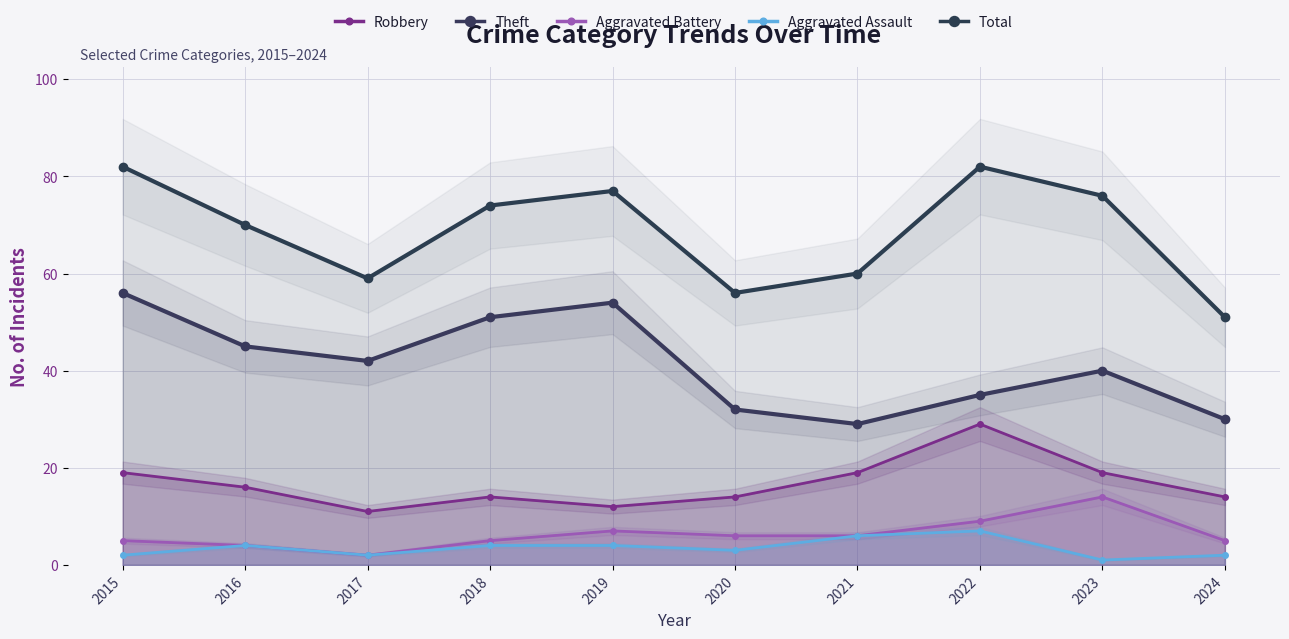

Is it true that Aggravated Battery equals 7 at 2019?

True